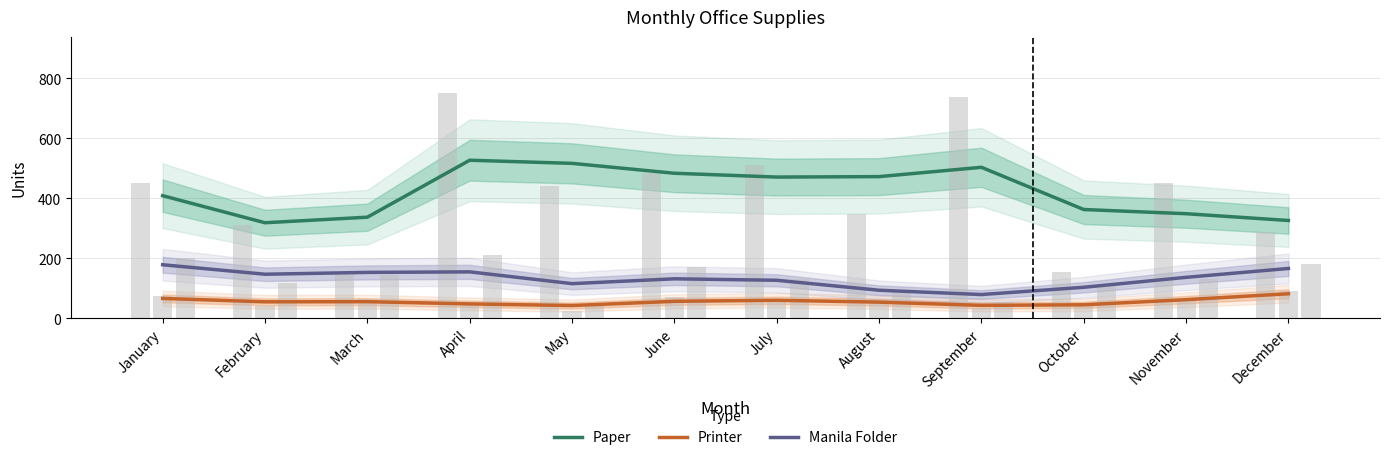

True or false: Paper has a value of 526.5 at March.

False